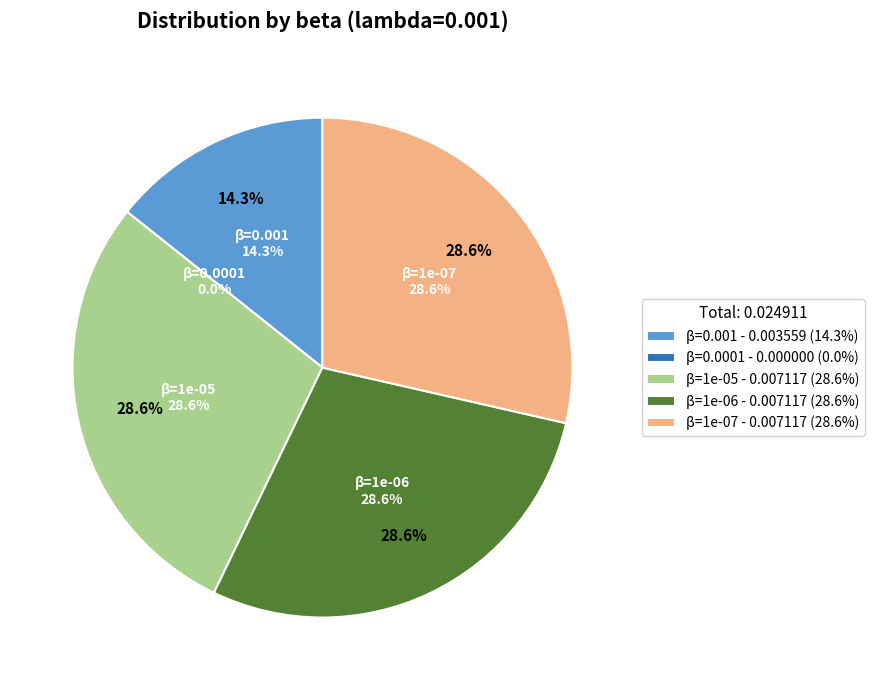

Which slice is the largest?

1e-05